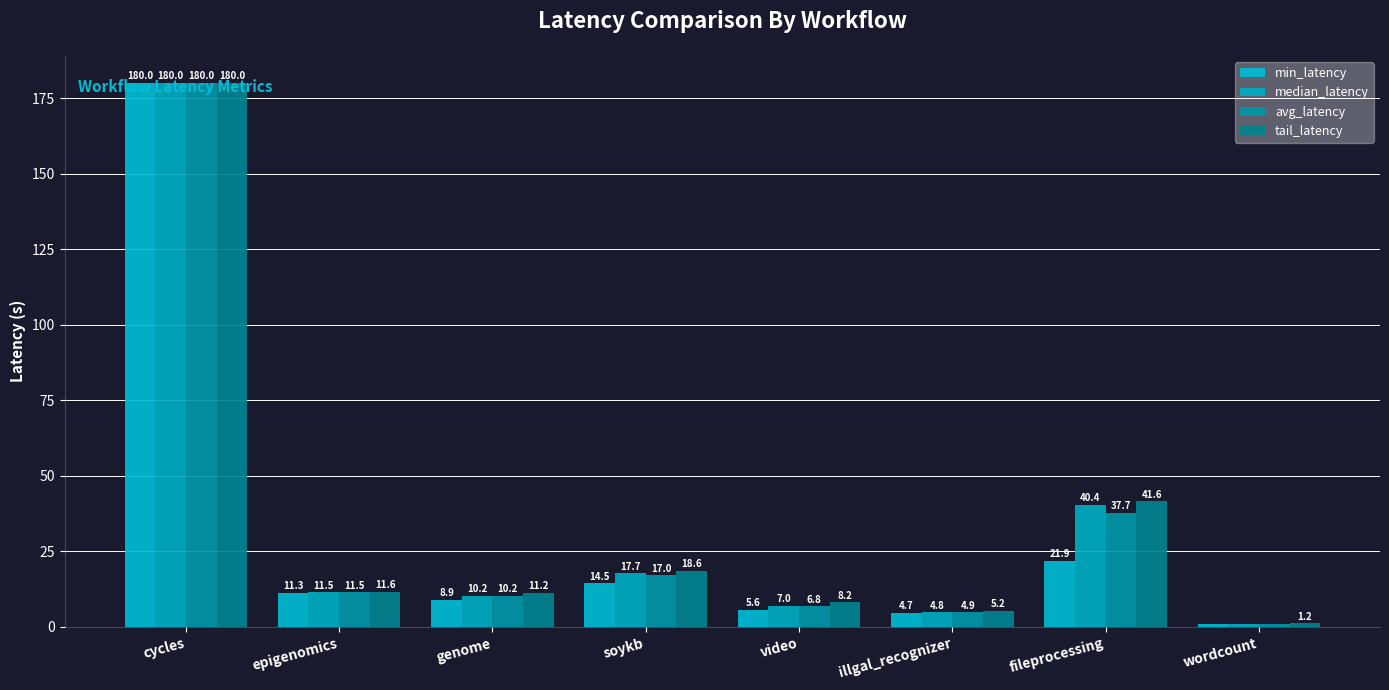

At how many categories does at least one series exceed 158?

1